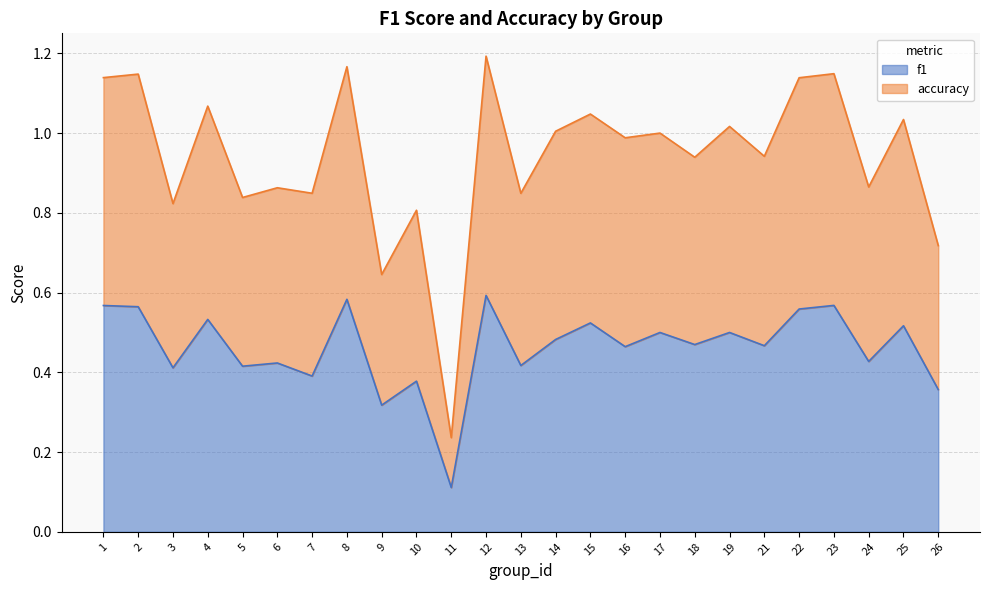

What is the maximum value shown in the chart?

1.2